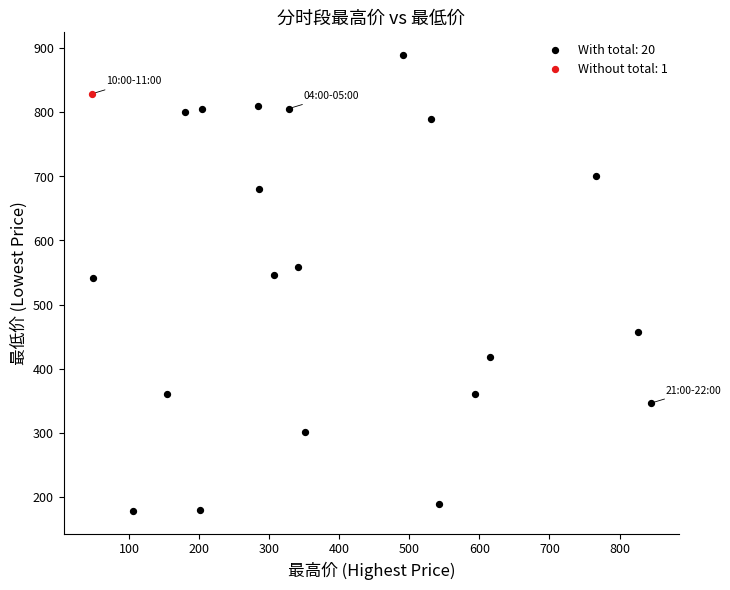

What are all the series names shown in the legend?

With total: 20, Without total: 1